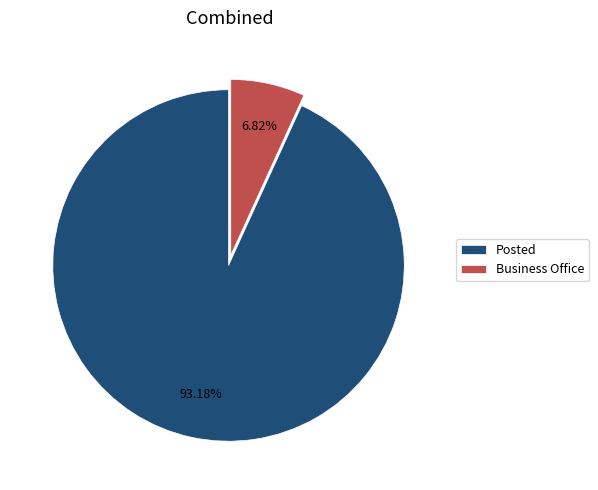

To the nearest percent, what is the difference between the largest and smallest slice percentages?

86%